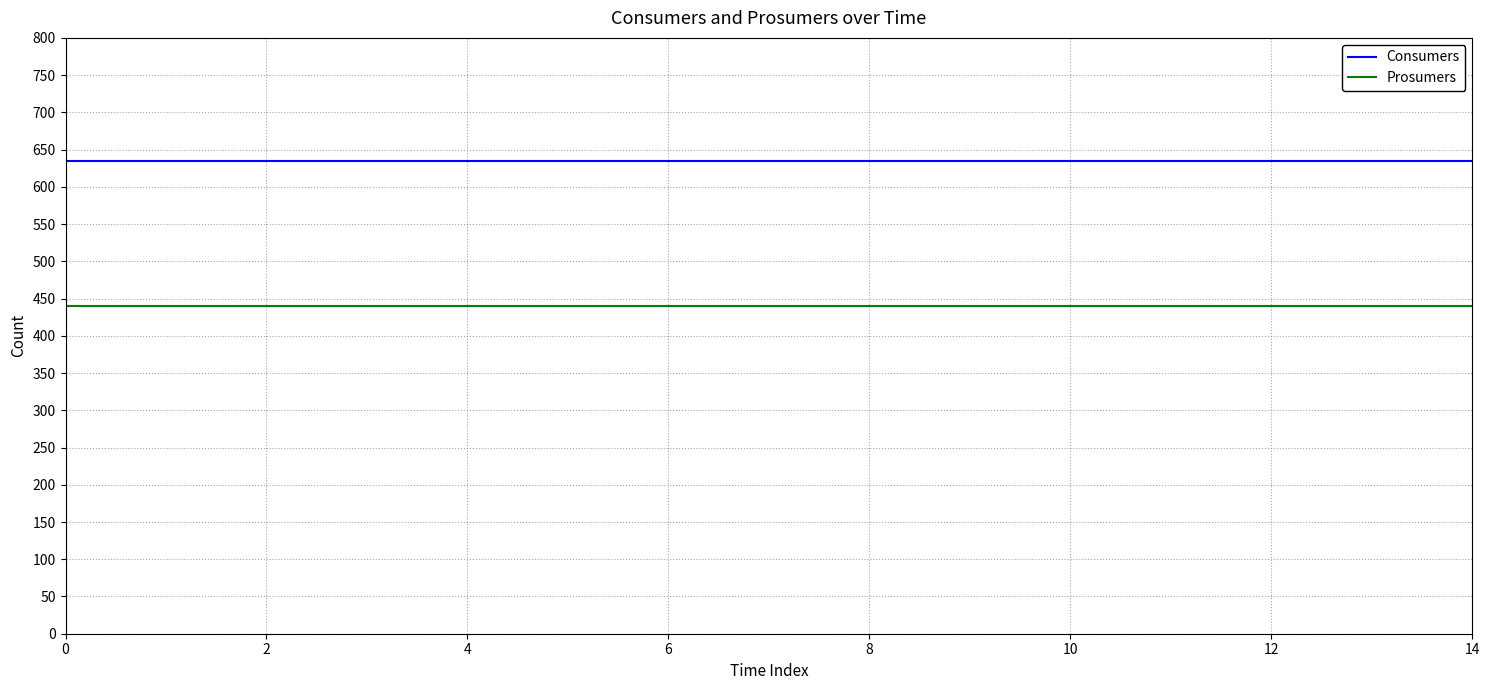

List the series in order of their overall mean, highest first.

Consumers, Prosumers